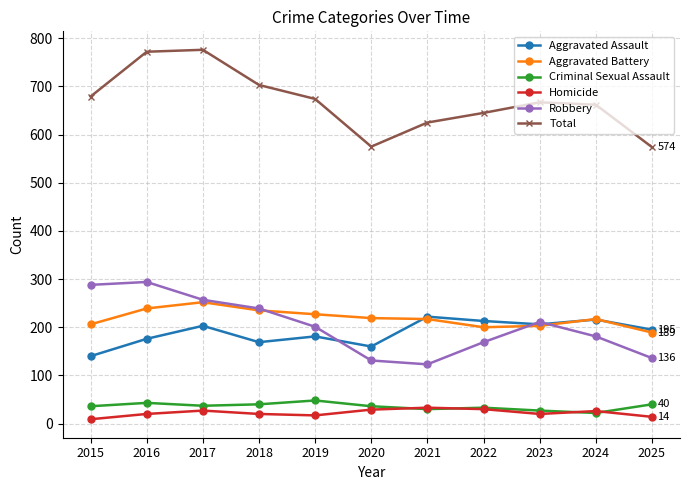

How many data points does each series have?

11